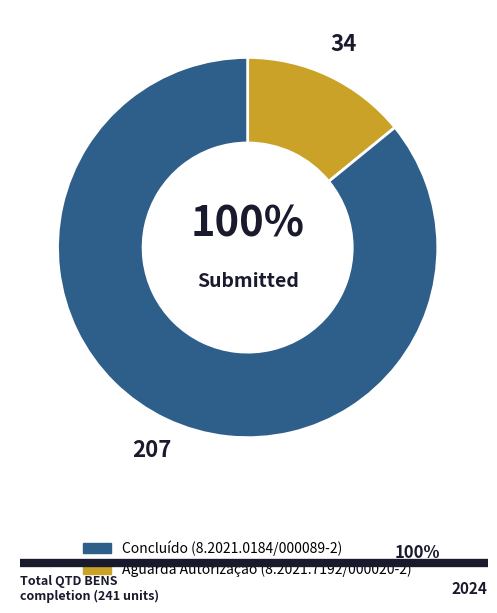

To the nearest percent, what is the difference between the largest and smallest slice percentages?

72%